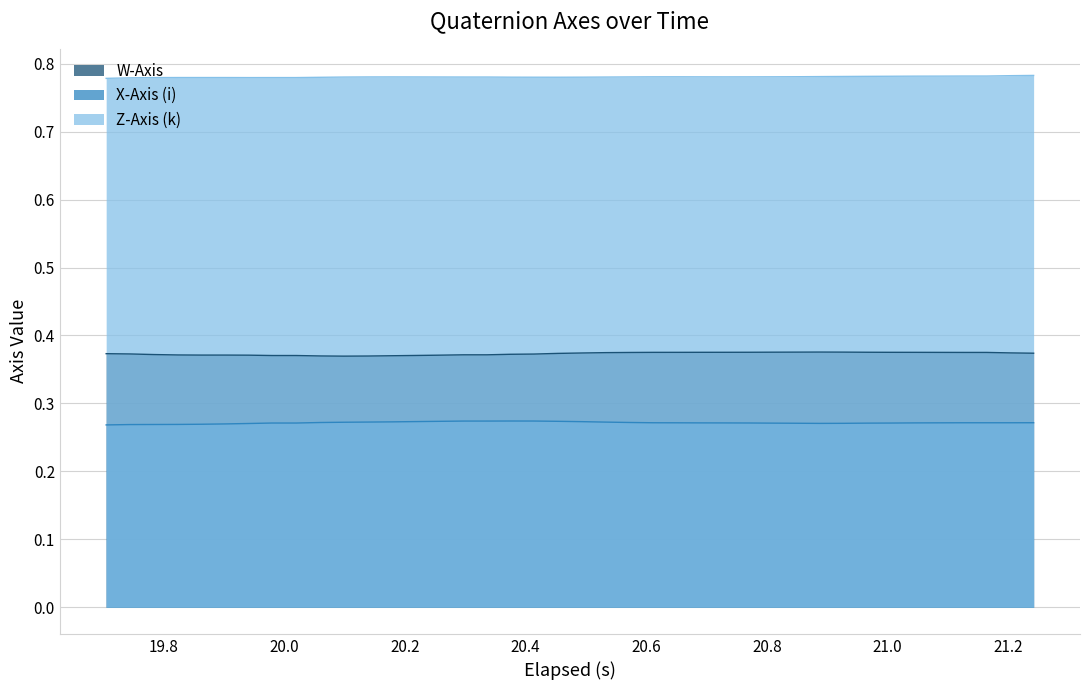

In X-Axis (i), how many points are higher than both neighbors (excluding endpoints)?

1